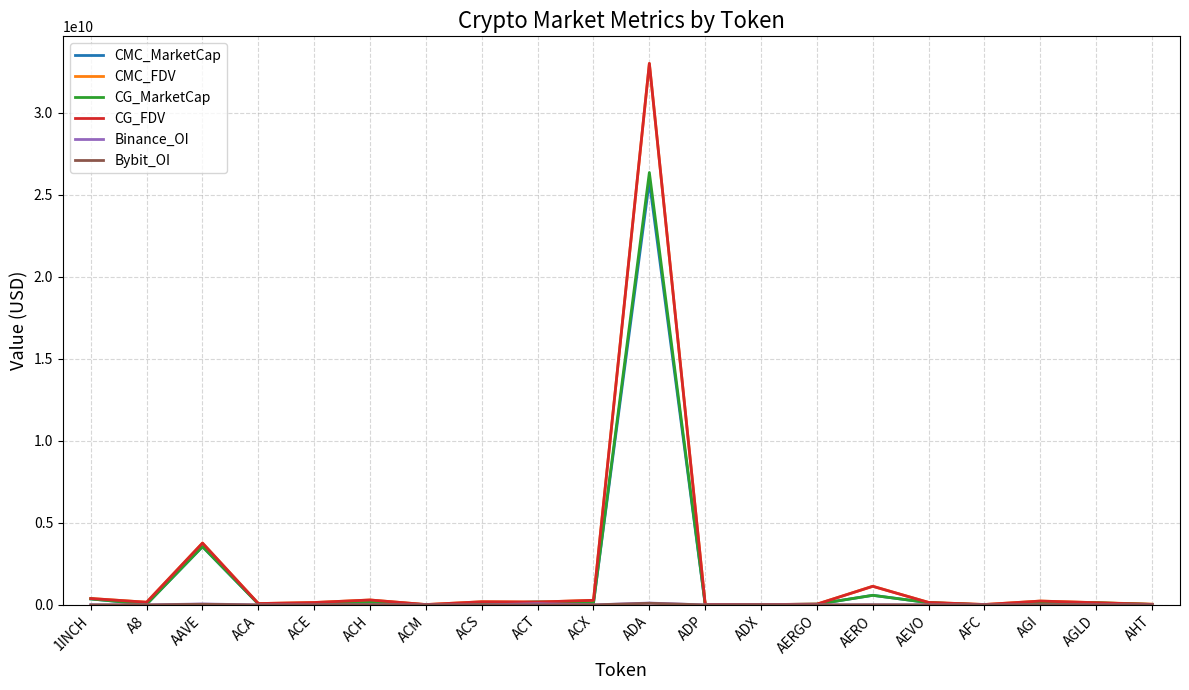

How many values in the CMC_FDV series exceed 164820094?

10